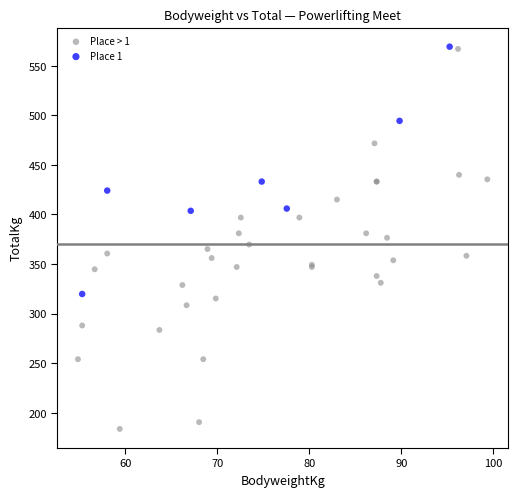

Which series contains the lowest Y value?

Place > 1